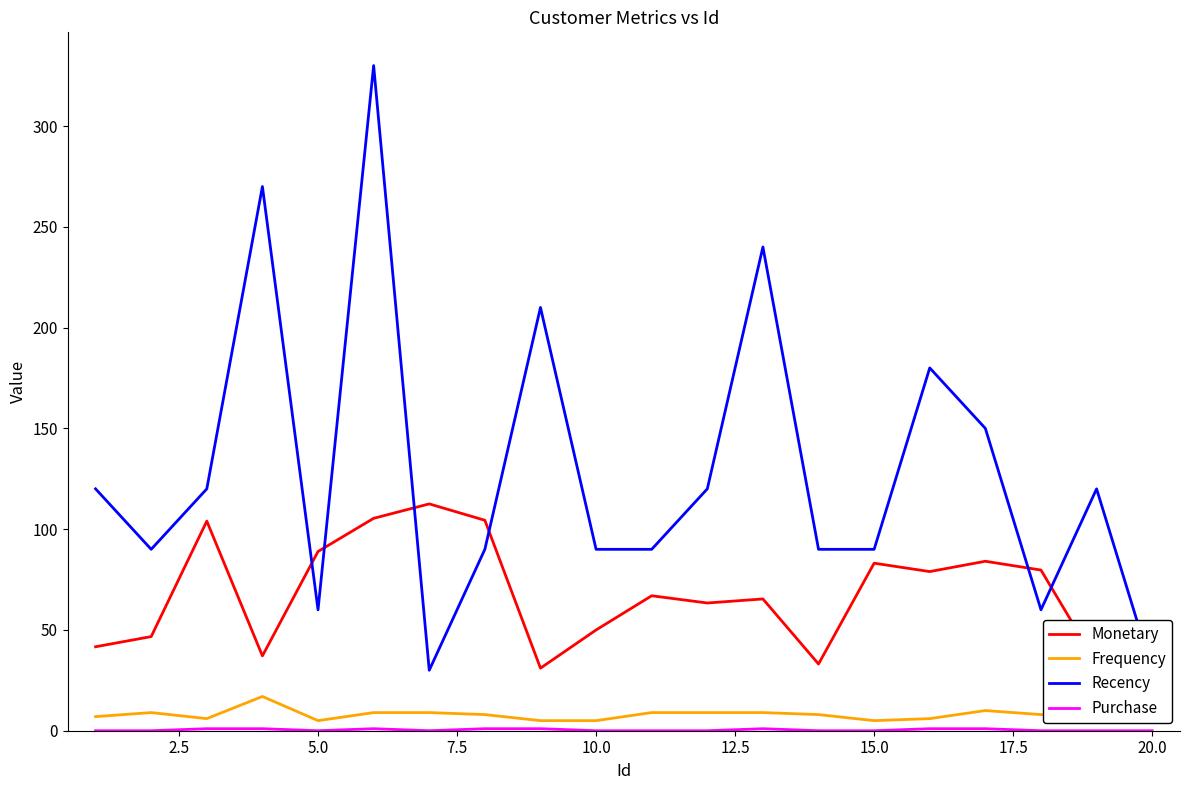

How many distinct data groups are displayed?

4